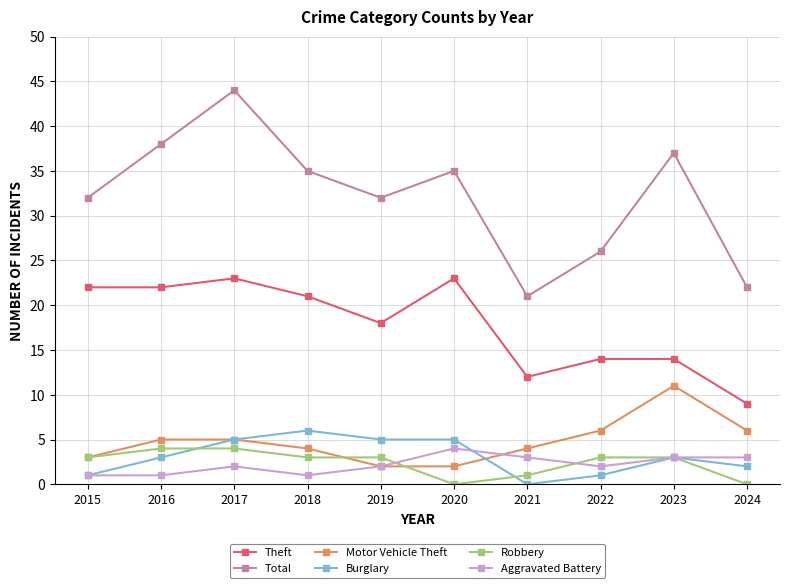

What is the approximate value of Theft at 2024?

9